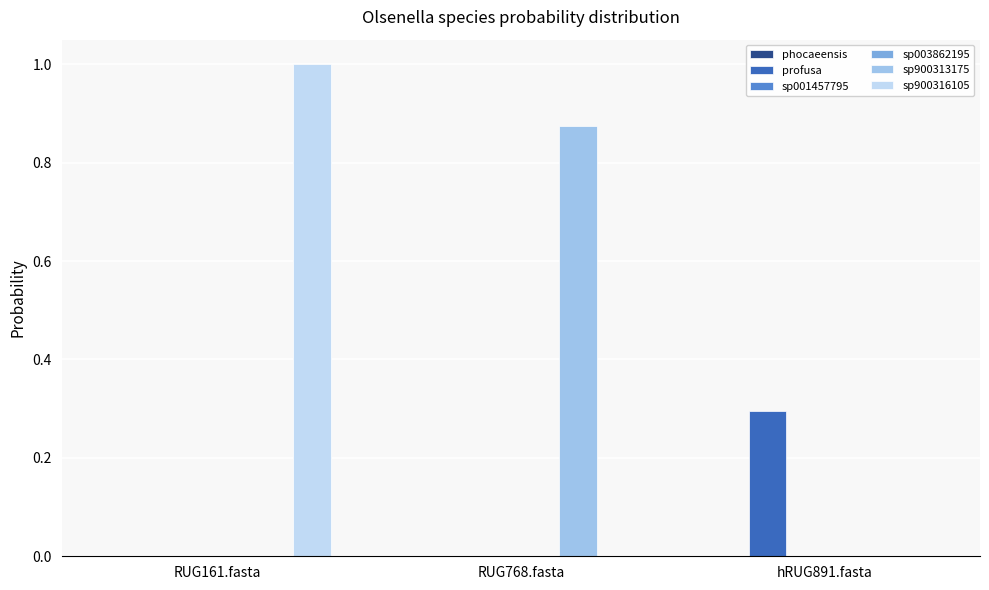

Which label corresponds to the largest value in the chart?

RUG161.fasta